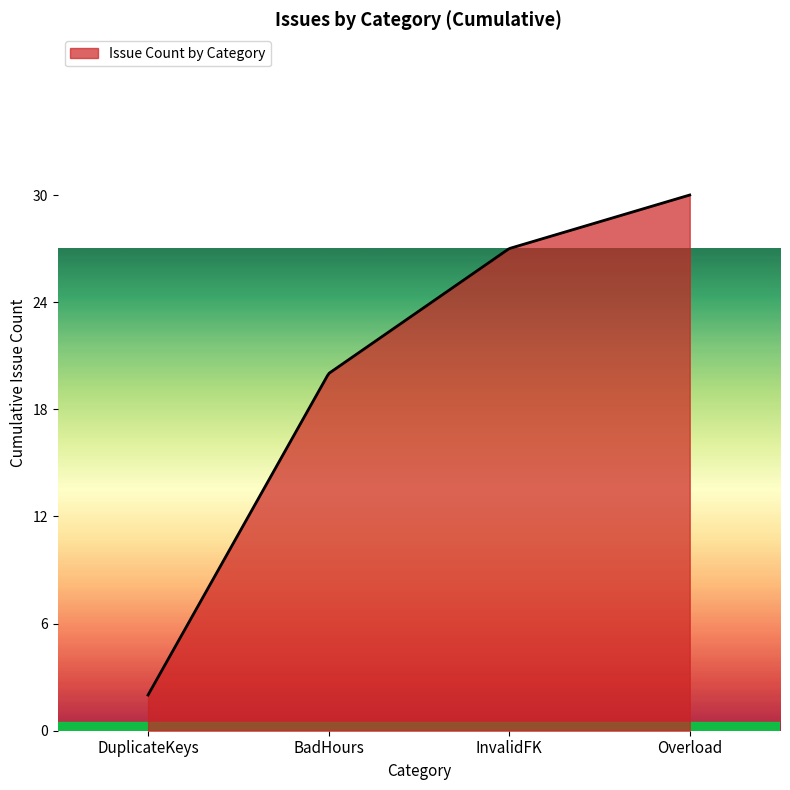

What is the difference between the maximum and minimum values?

28.0